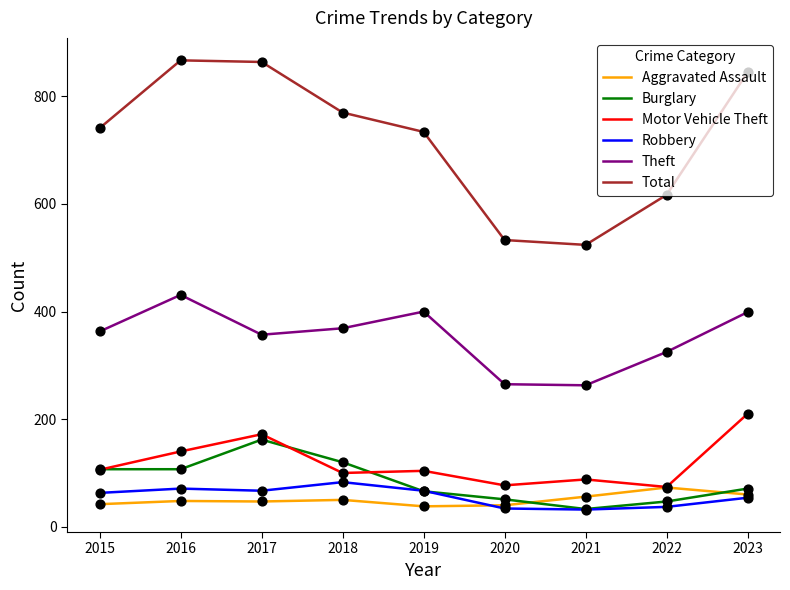

What is the total value across all series at 2023?

1639